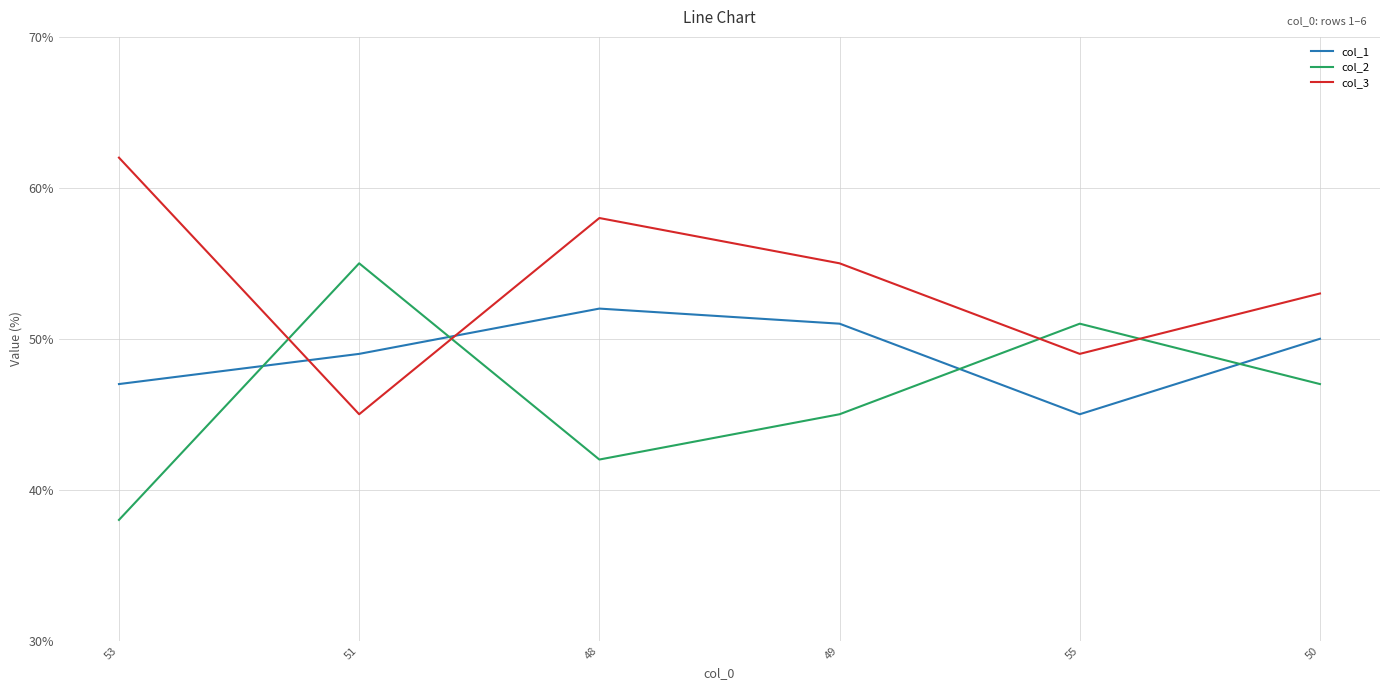

What is the difference between the second highest and second lowest values in the col_3 series?

9